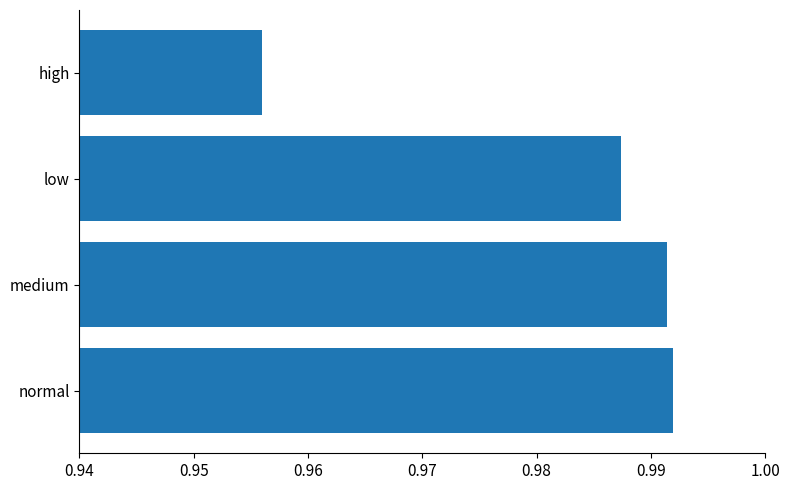

True or false: the data shows 1.7 at normal.

False